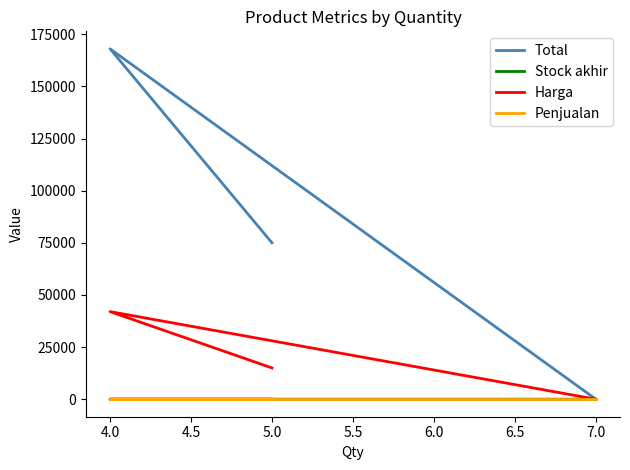

What is the value of the Harga point at the 1st from the left?

15000